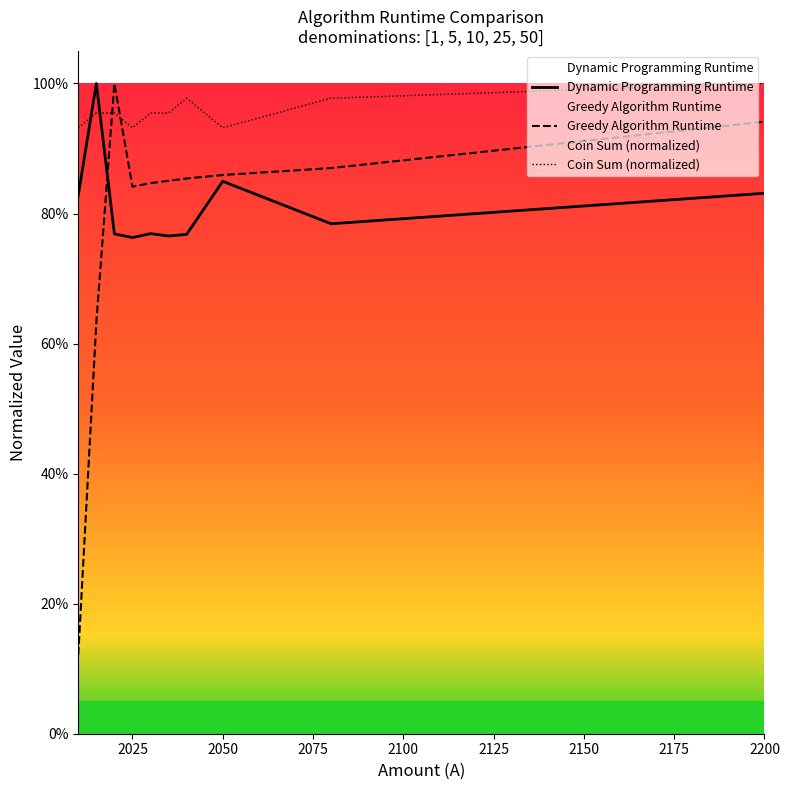

At how many categories does at least one series exceed 0?

10